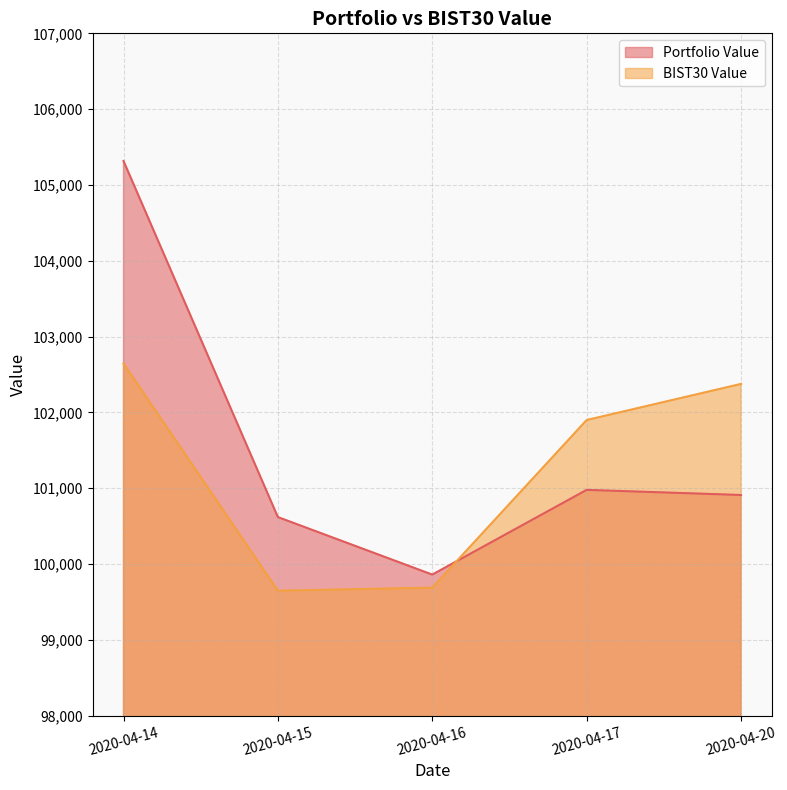

How many series are shown in this chart?

2